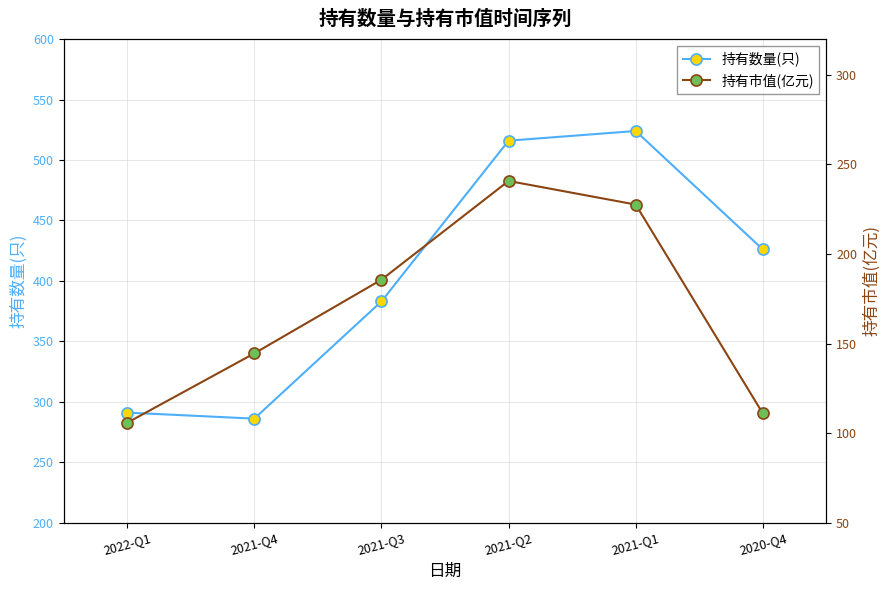

What is the label of the 5th point from the left?

2021-Q1